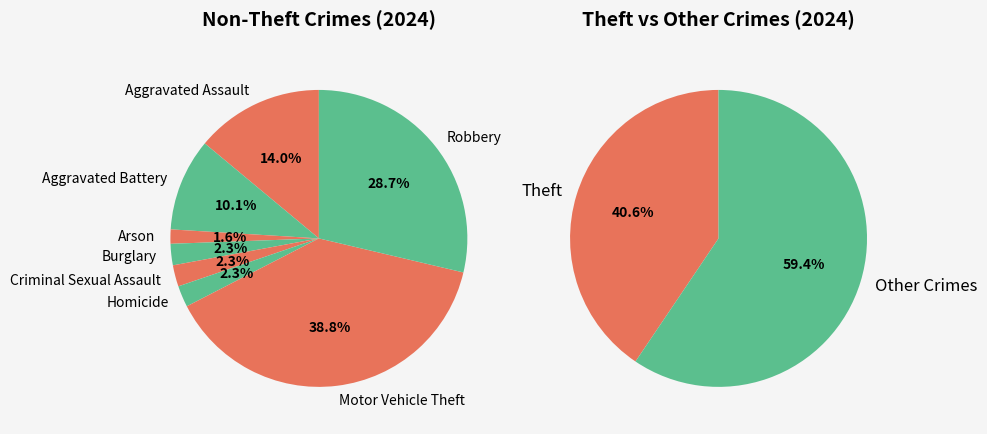

What is the ratio of the value at Robbery to the value at Aggravated Battery?

2.8